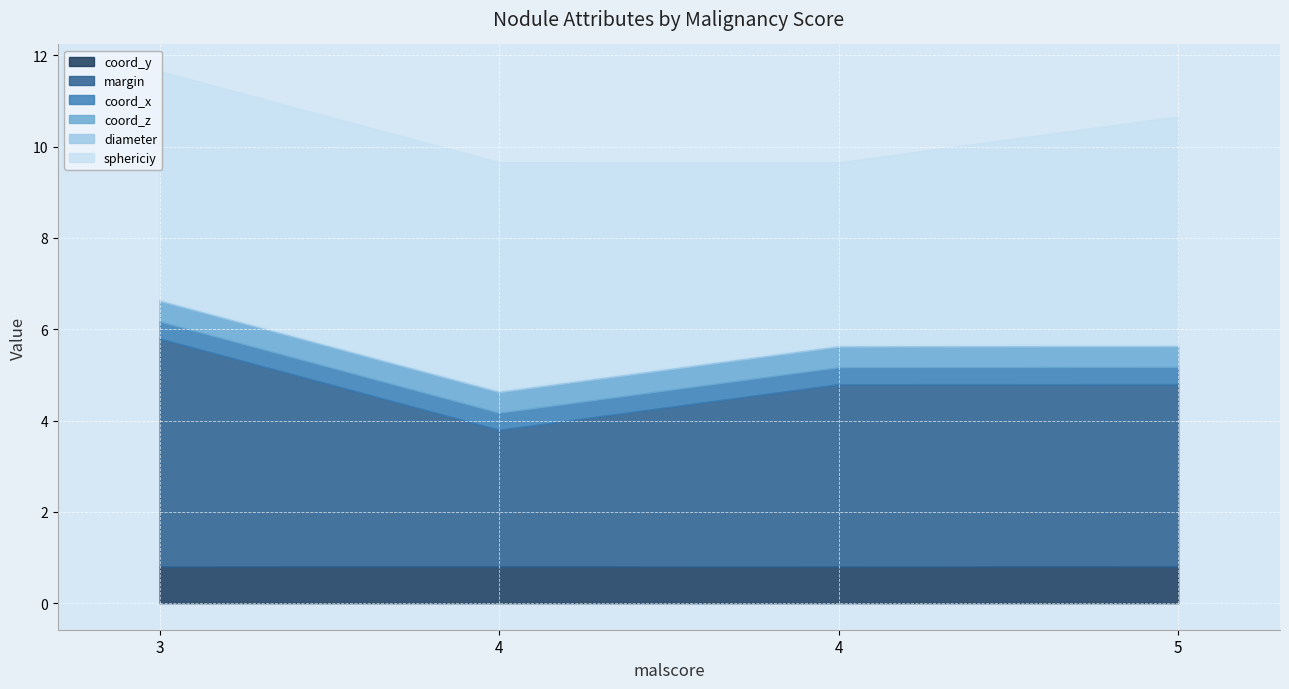

The value of margin at 5 is 6.6. True or false?

False